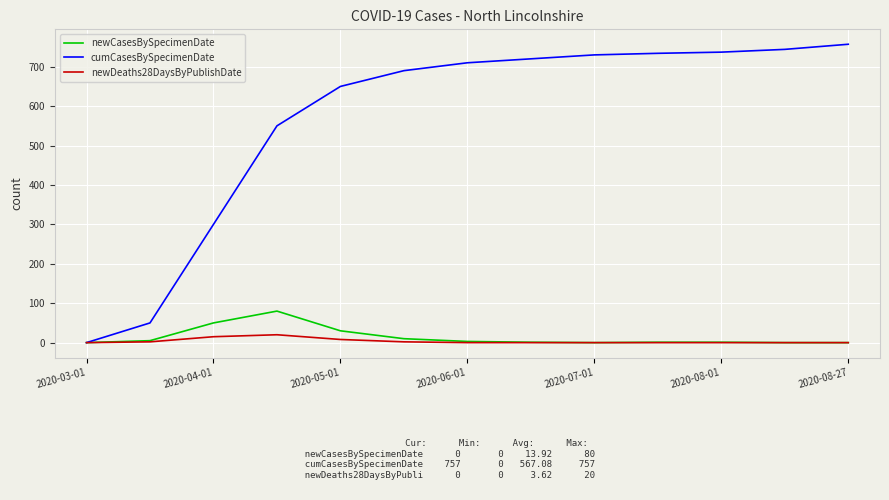

Rank the series by their maximum value, from lowest to highest.

newDeaths28DaysByPublishDate, newCasesBySpecimenDate, cumCasesBySpecimenDate